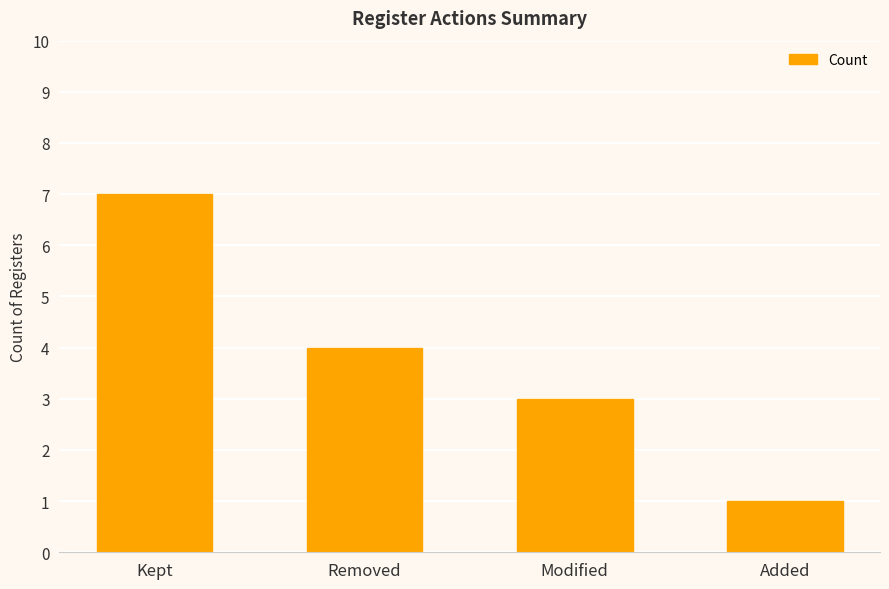

Count the number of categories in the chart.

4